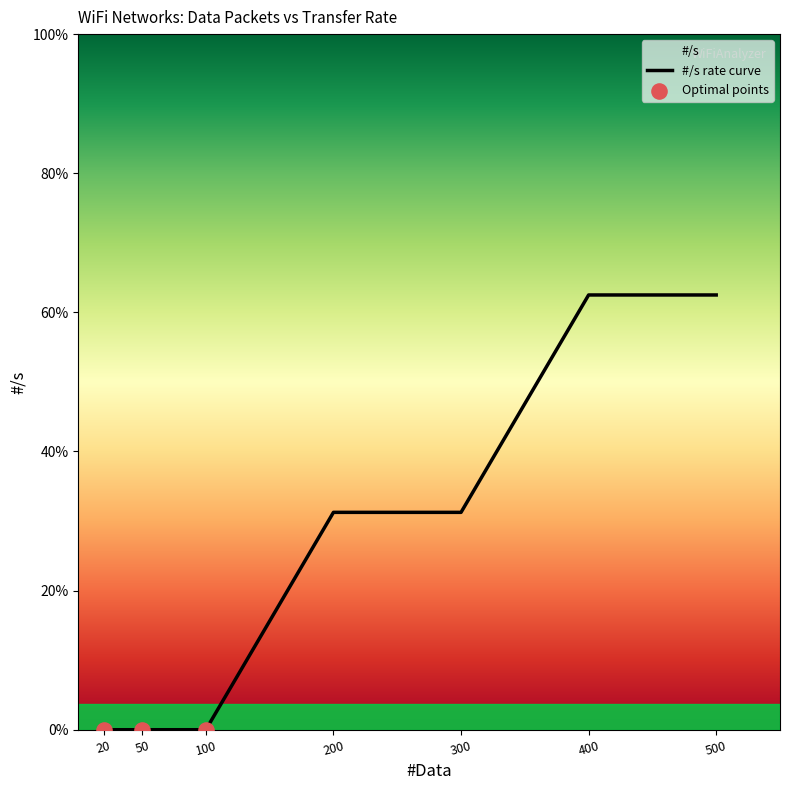

Which has a higher value, 500 or 300?

500